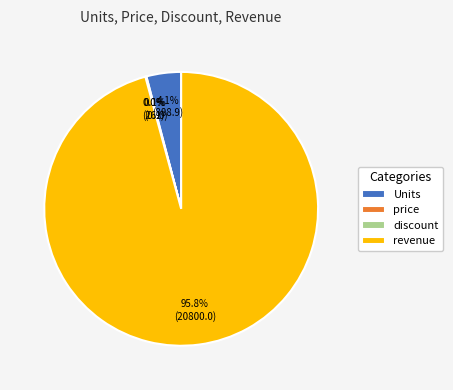

What percentage is NOT represented by Units?

95.9%